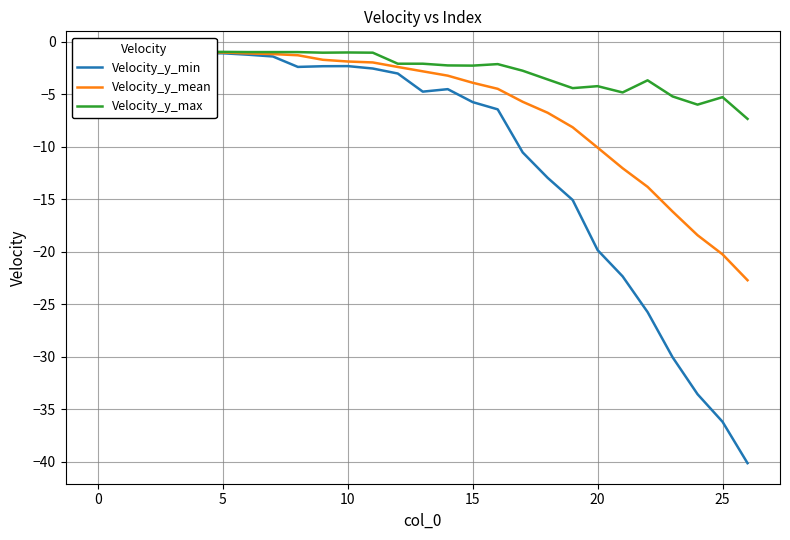

Which category has the lowest value in the Velocity_y_max series?

26